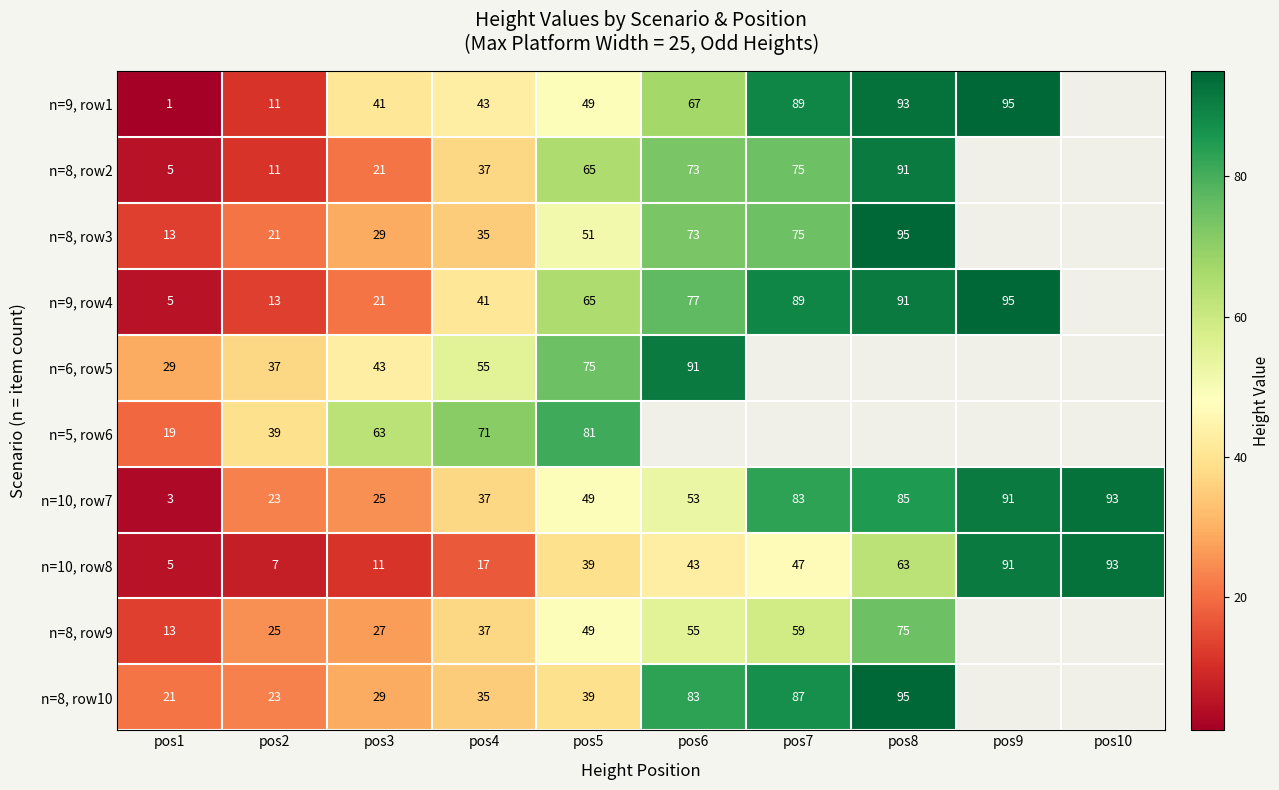

What is the difference between the highest and lowest values at pos3?

52